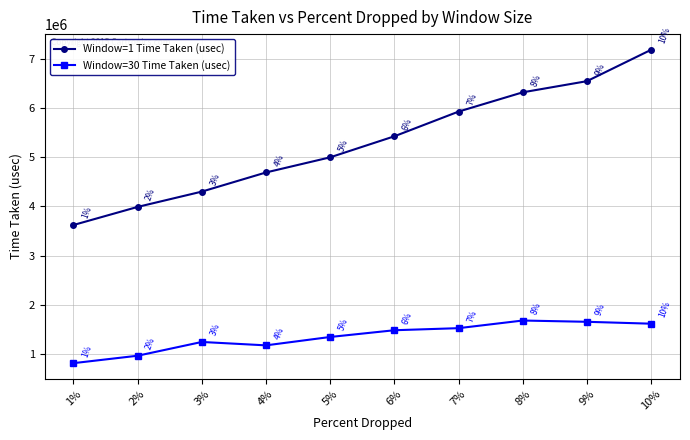

Does the chart have visible grid lines?

Yes